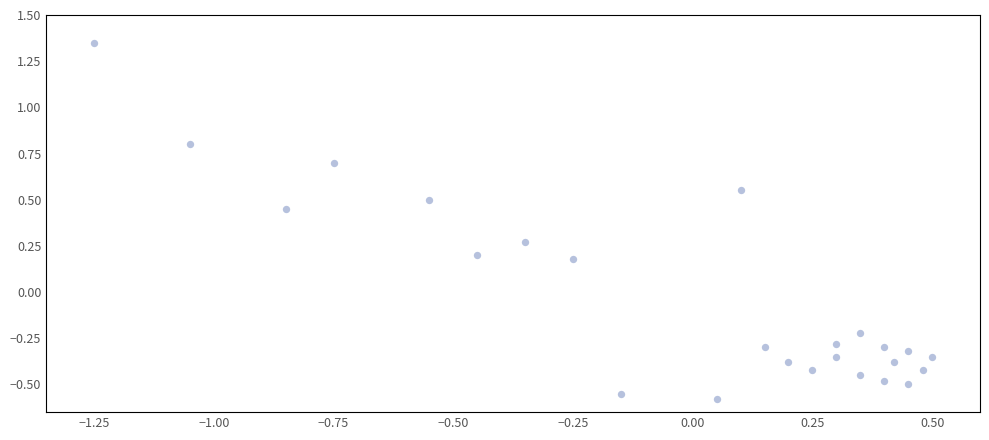

What is the range of Y values (max minus min)?

1.9